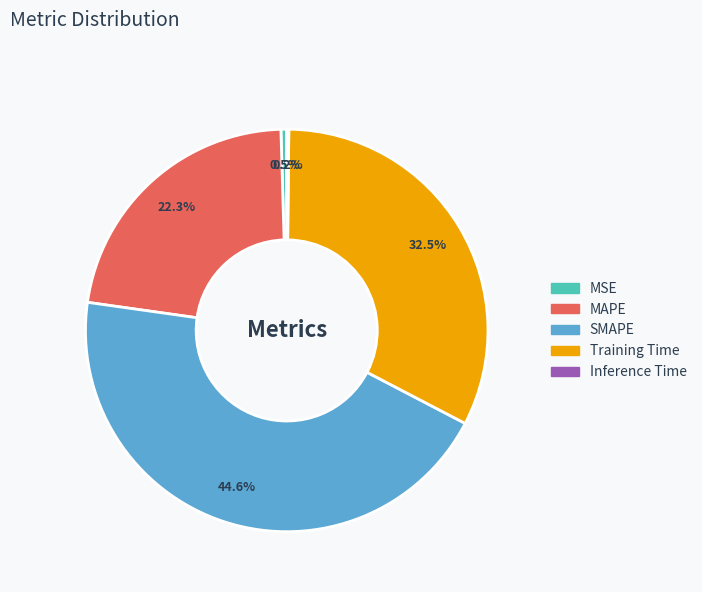

Is the sum of Training Time and MAPE greater than half?

Yes